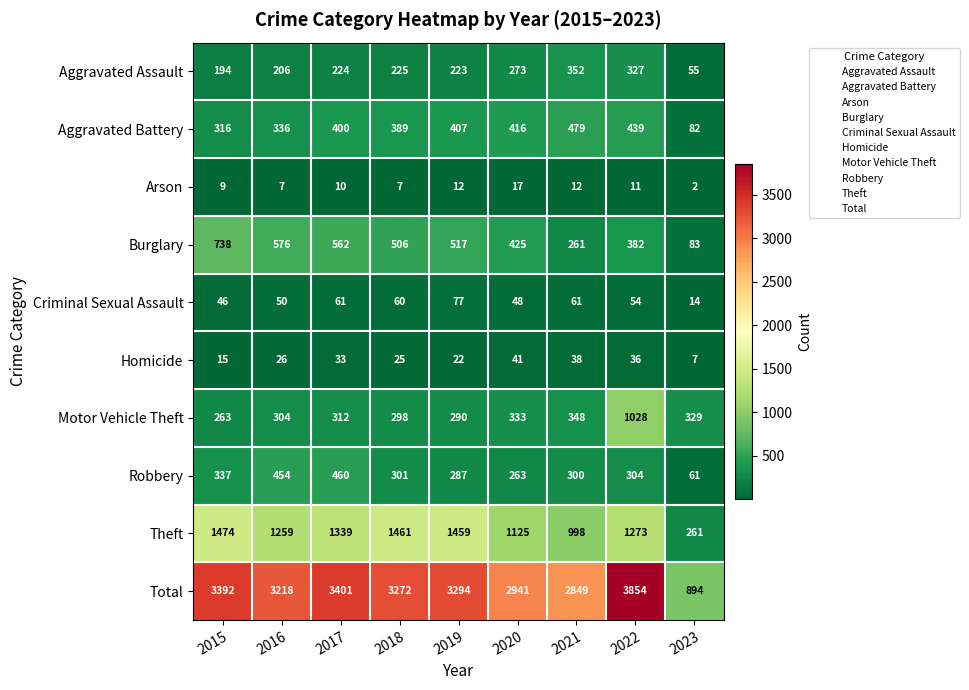

Rank the series at 2020 from highest to lowest value.

Total, Theft, Burglary, Aggravated Battery, Motor Vehicle Theft, Aggravated Assault, Robbery, Criminal Sexual Assault, Homicide, Arson